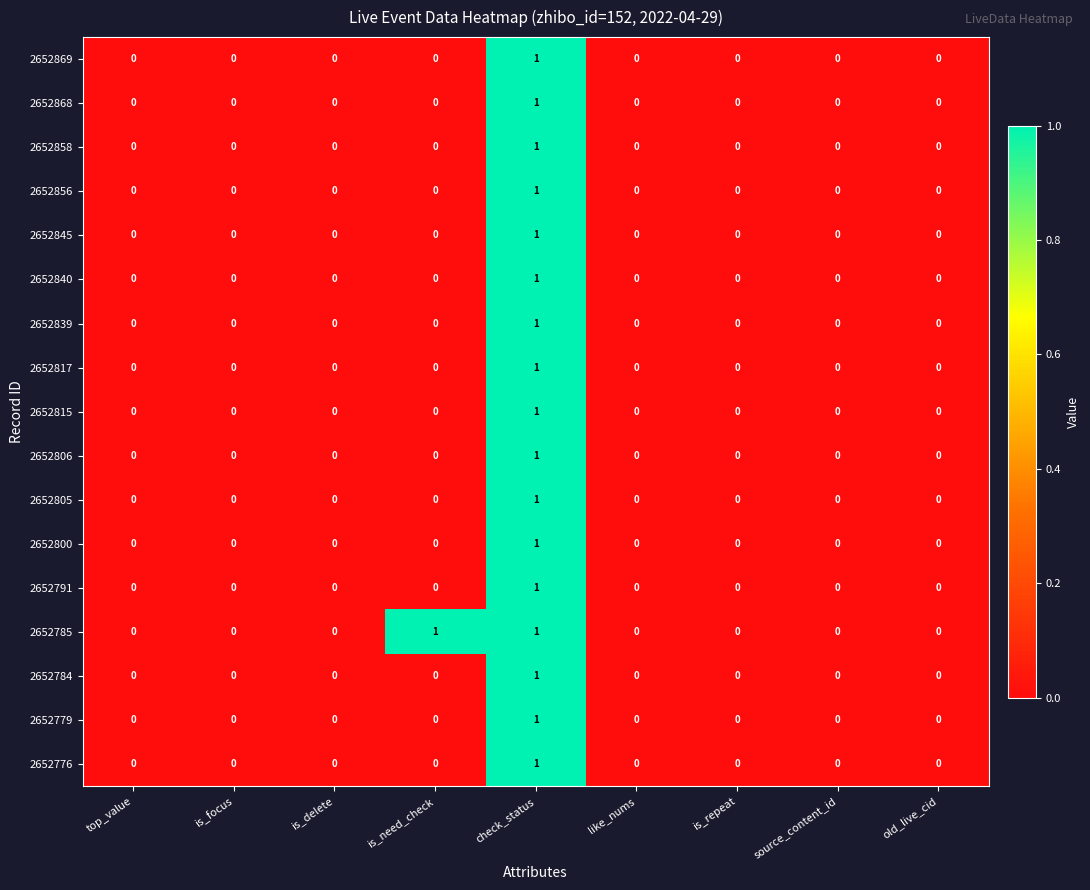

How many 2652817 values are between 0 and 1?

9